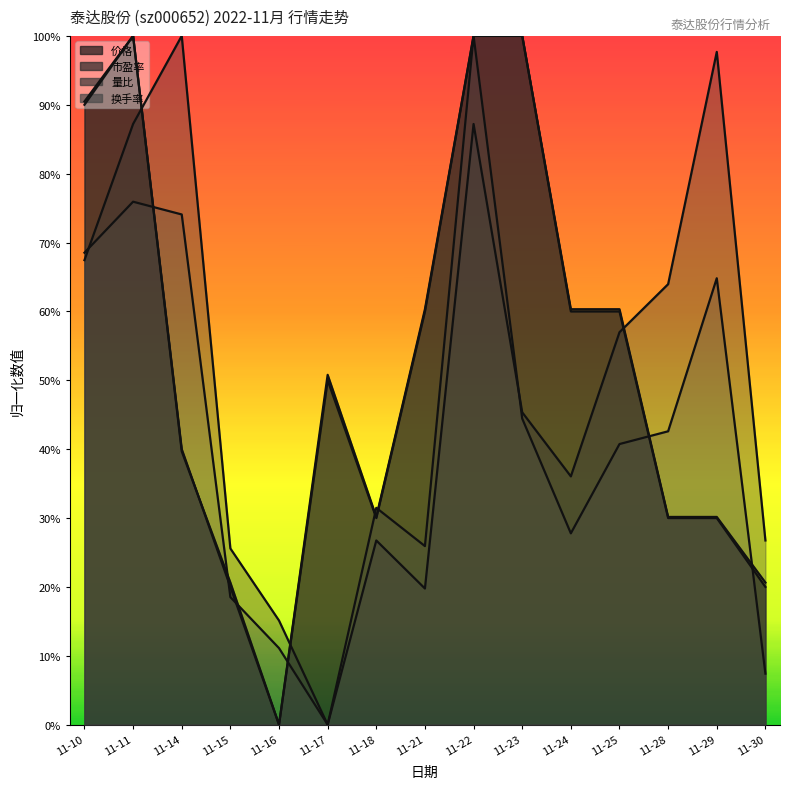

Is it true that 量比 equals 1.3 at 11-22?

False